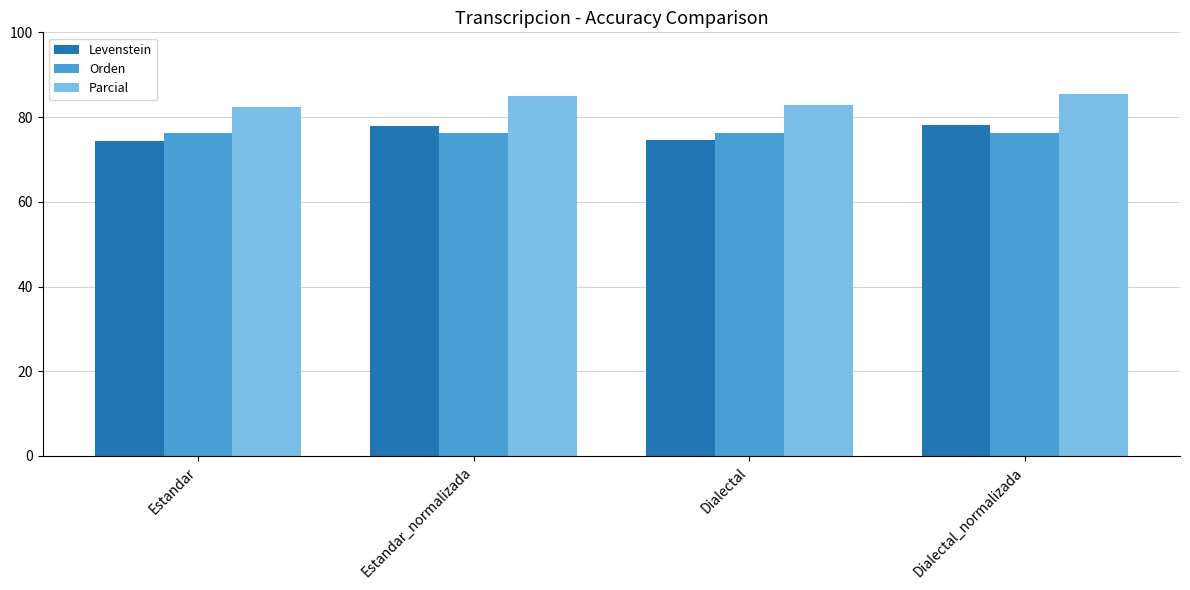

Read the Orden value at Dialectal_normalizada.

76.3